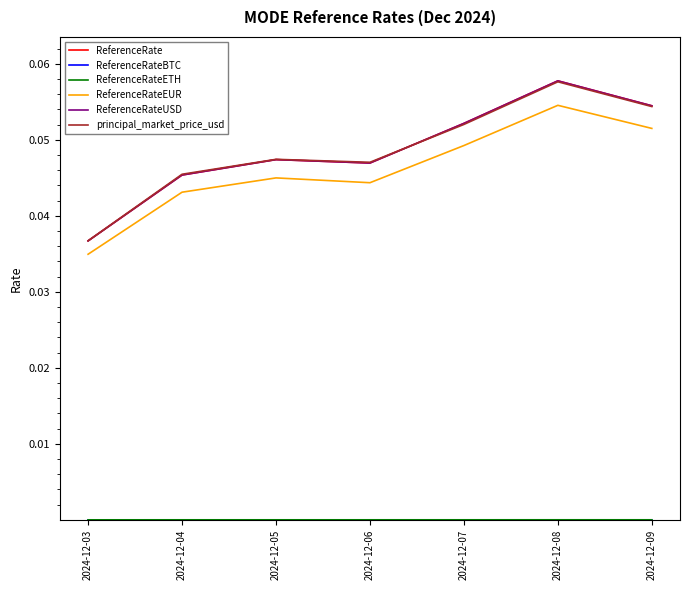

Where is the first local maximum for ReferenceRateBTC?

2024-12-08